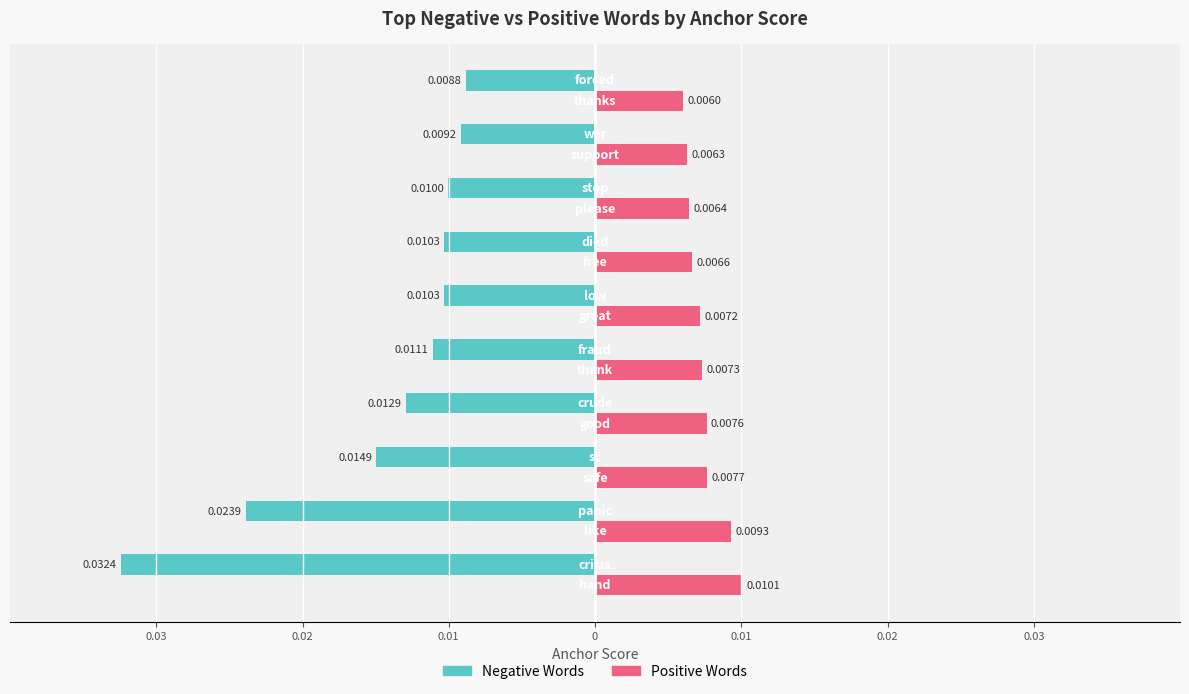

What are all the series names shown in the legend?

Negative Words, Positive Words